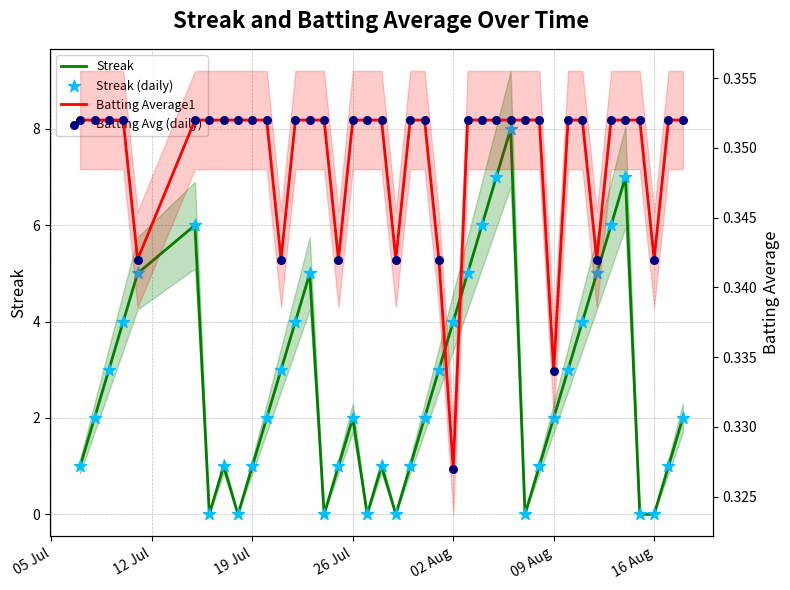

What are all the series names shown in the legend?

Streak, Streak (daily), Batting Average1, Batting Avg (daily)